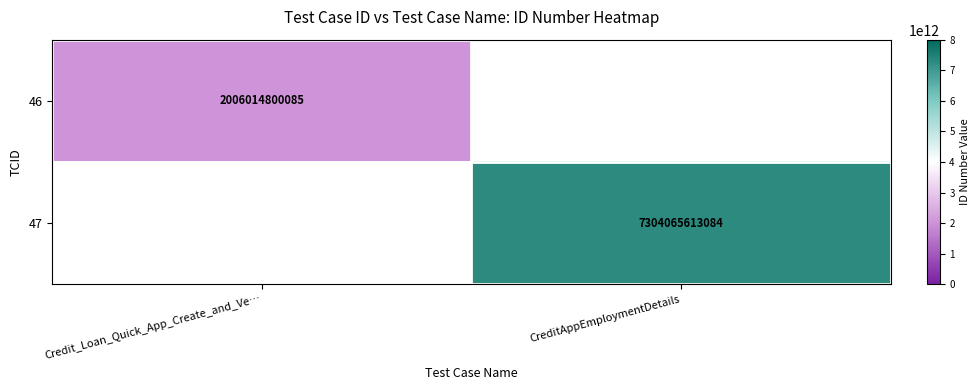

Is it true that 47 equals 12519457760786.9 at CreditAppEmploymentDetails?

False